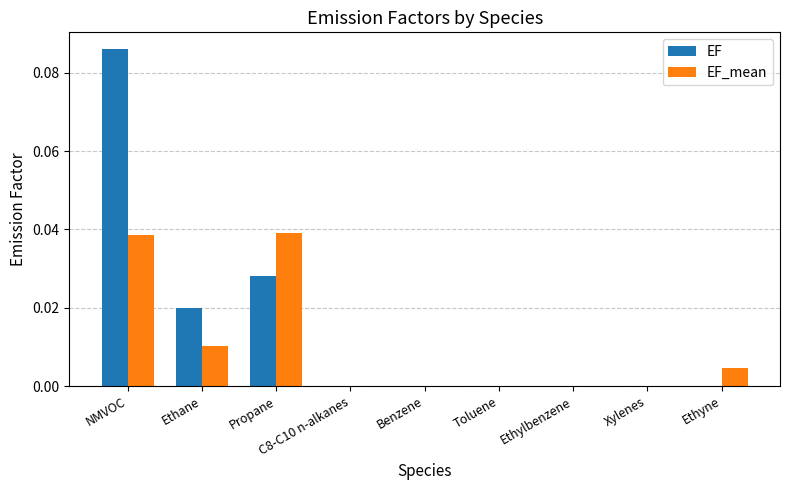

Which label corresponds to the largest value in the chart?

NMVOC